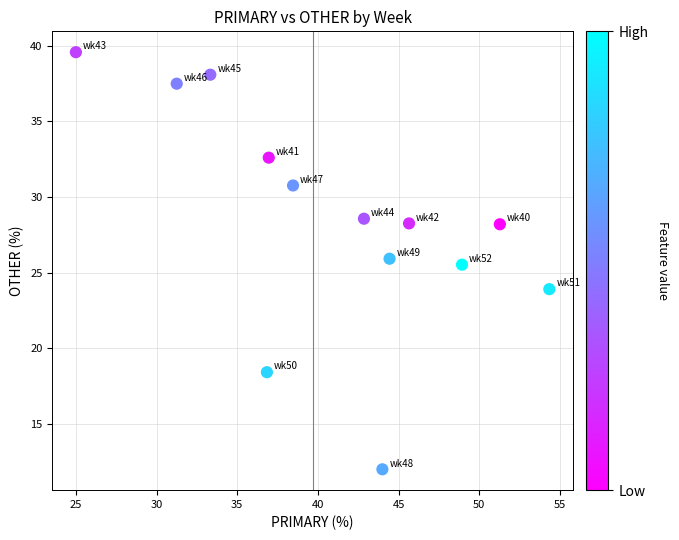

What Y value in the scatter plot is closest to 25?

25.5